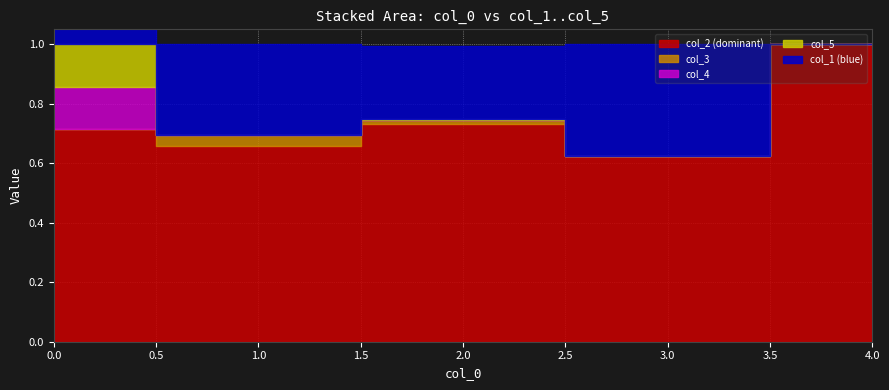

At how many categories does at least one series exceed 0?

5